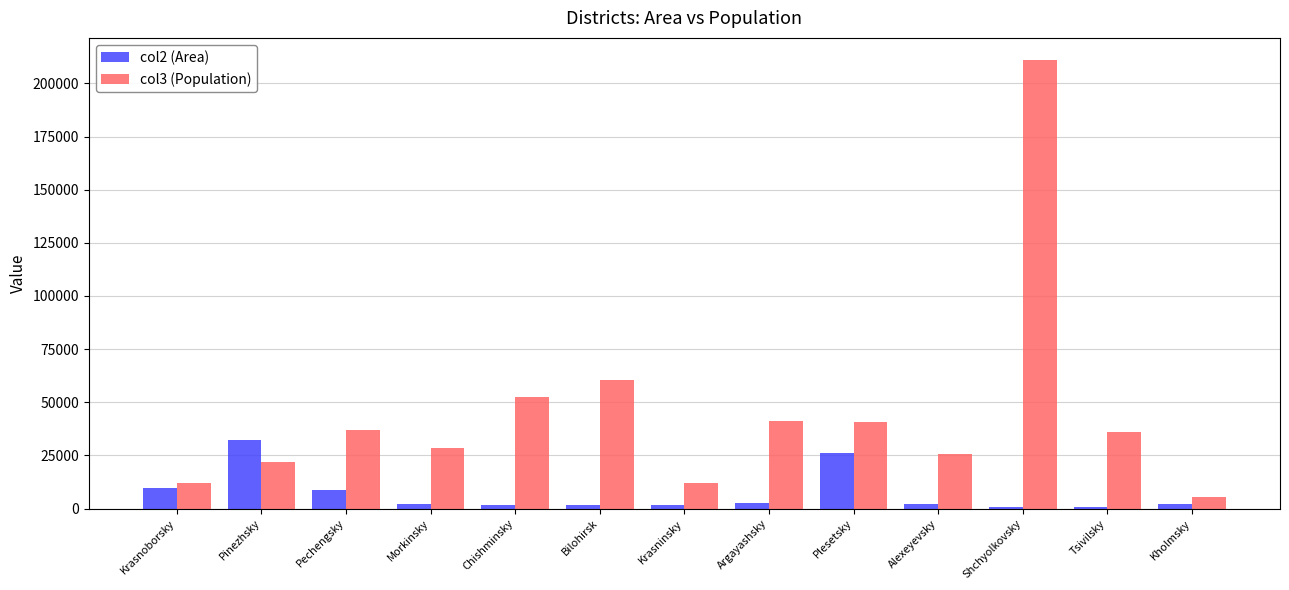

What position from the right is Bilohirsk?

8